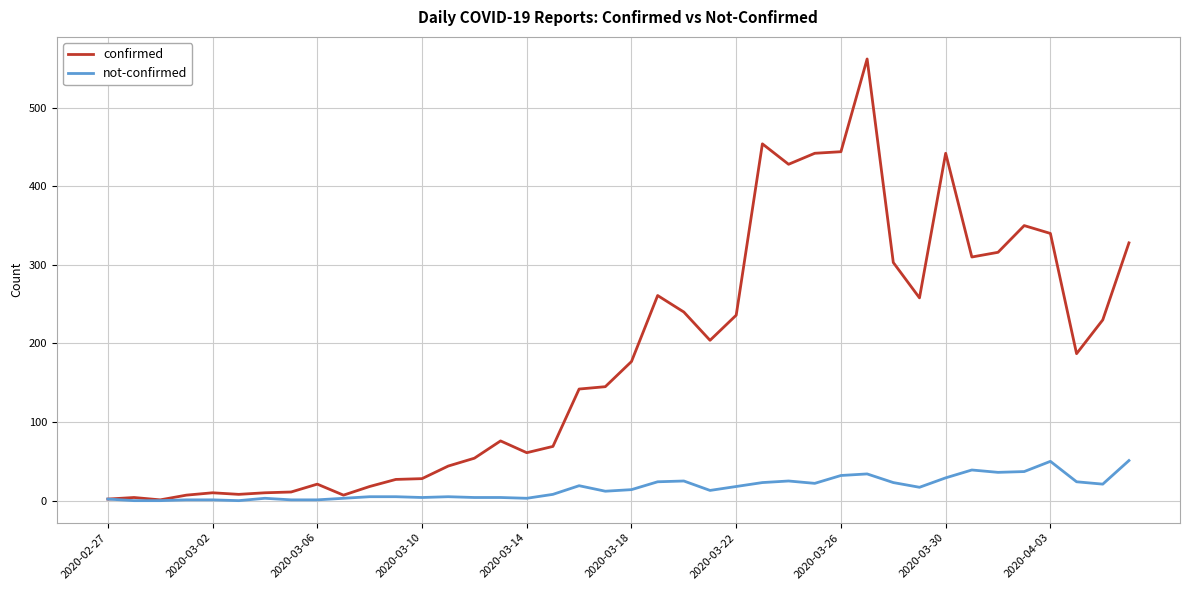

Which series has the widest spread of values?

confirmed